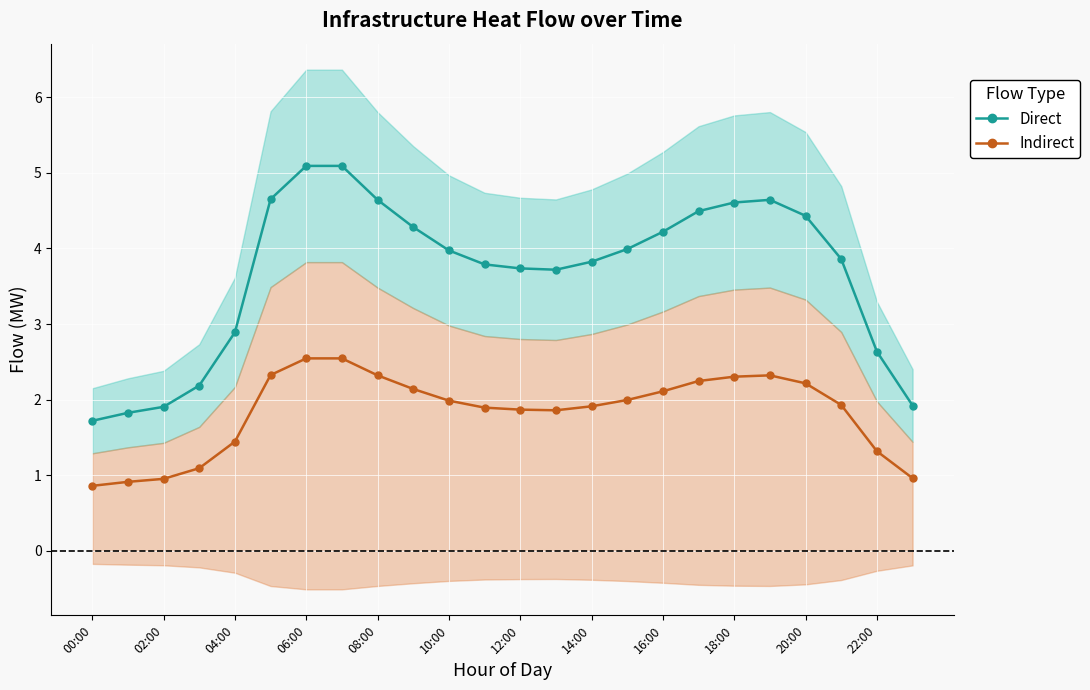

The value of Direct at 00:00 is 0.8. True or false?

False